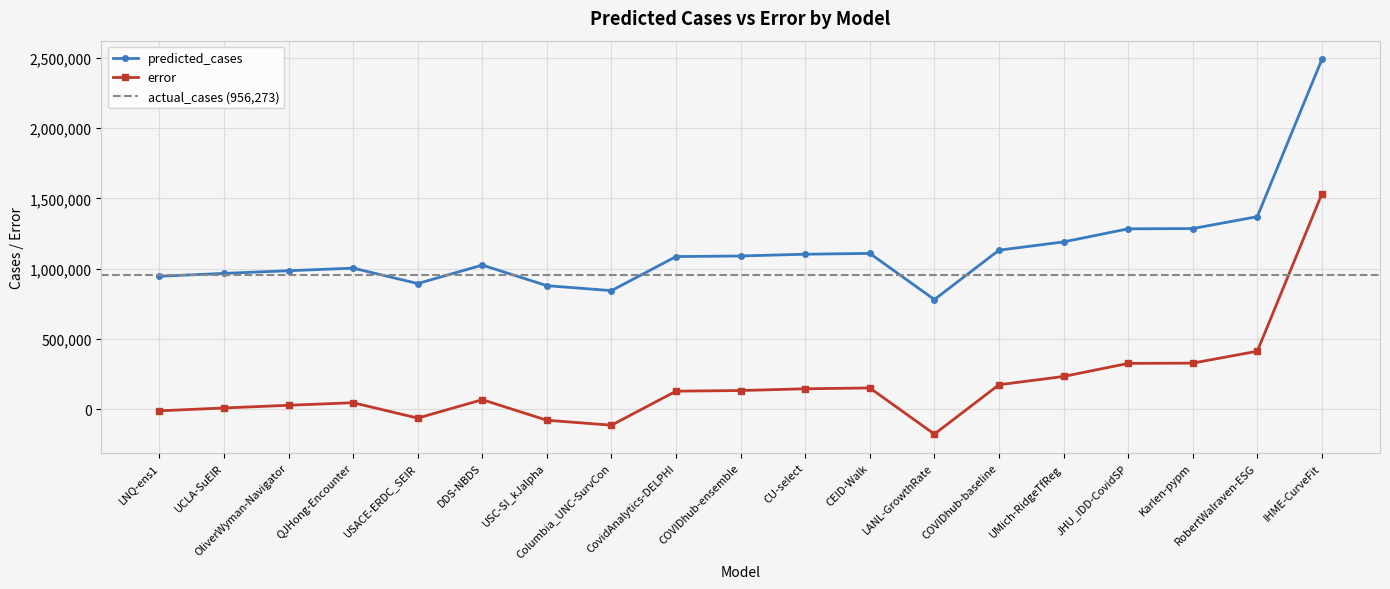

What is the sum of all predicted_cases values?

21470439.9